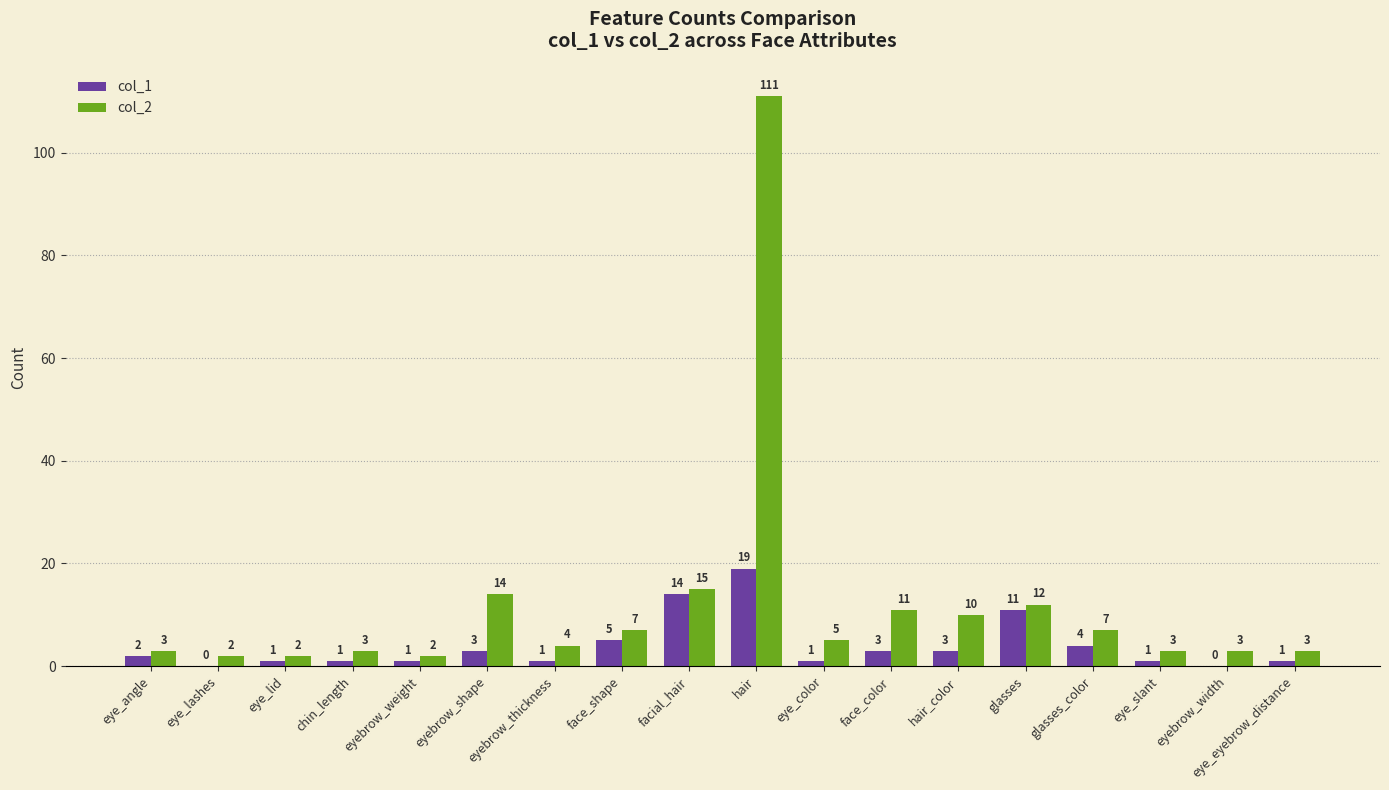

What is the sum of all col_2 values?

217